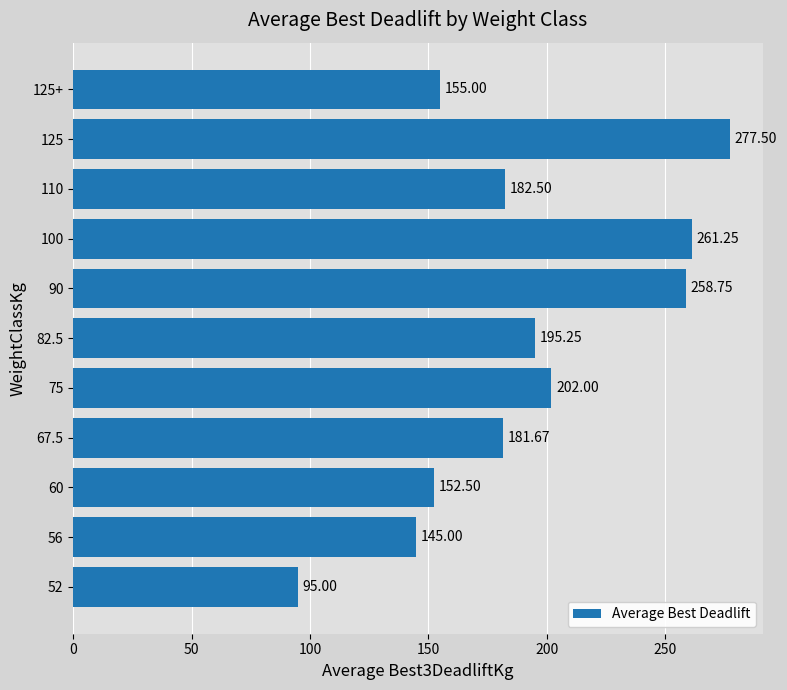

Where is the data nearest to the value 186?

110